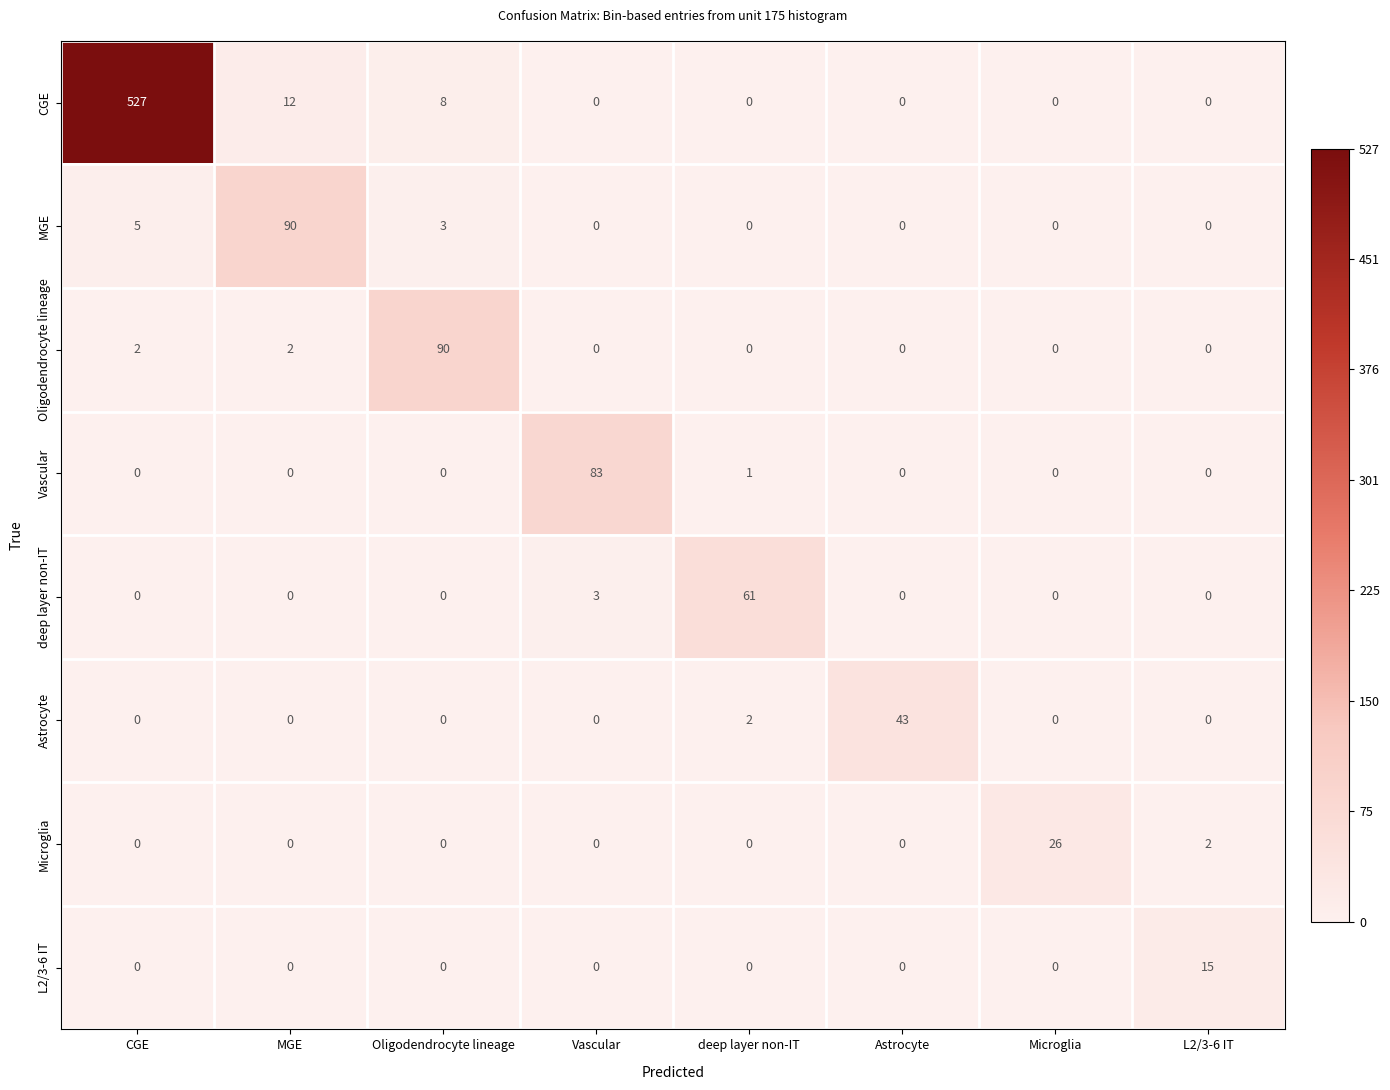

Between Oligodendrocyte lineage and deep layer non-IT, which series saw the biggest shift?

Oligodendrocyte lineage